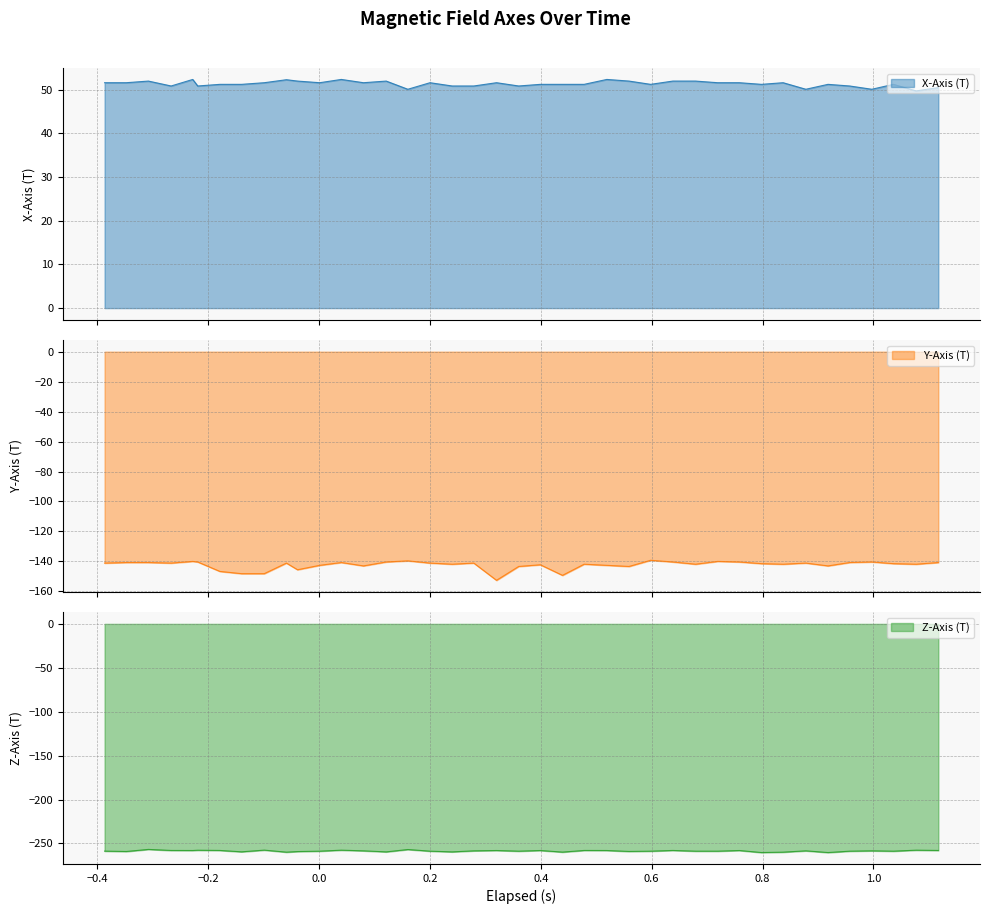

Reading left to right, list all the values displayed in this chart.

X-Axis (T): 51.6	51.6	52.0	50.9	52.4	50.9	51.2	51.2	51.6	52.3	52.0	51.6	52.4	51.6	52.0	50.1	51.6	50.9	50.9	51.6	50.9	51.2	51.2	51.2	52.4	52.0	51.2	52.0	52.0	51.6	51.6	51.2	51.6	50.1	51.2	50.9	50.1	51.2	49.8	50.5
Y-Axis (T): -141.1	-140.8	-140.8	-141.1	-140.0	-140.4	-146.7	-148.2	-148.2	-141.1	-145.6	-142.6	-140.8	-143.0	-140.4	-139.6	-141.1	-141.9	-141.1	-152.6	-143.4	-142.2	-149.3	-141.9	-142.6	-143.4	-139.2	-140.4	-141.9	-140.0	-140.4	-141.5	-141.9	-141.1	-143.0	-140.8	-140.4	-141.5	-141.9	-140.8
Z-Axis (T): -258.8	-259.2	-256.8	-258.0	-258.1	-257.8	-258.0	-259.6	-257.6	-259.9	-259.2	-258.8	-257.7	-258.4	-259.6	-256.9	-258.8	-259.6	-258.4	-258.1	-258.8	-258.1	-259.9	-258.0	-258.1	-259.1	-258.8	-258.0	-258.8	-258.8	-258.1	-260.4	-259.9	-258.4	-260.4	-258.8	-258.4	-258.8	-257.7	-258.0